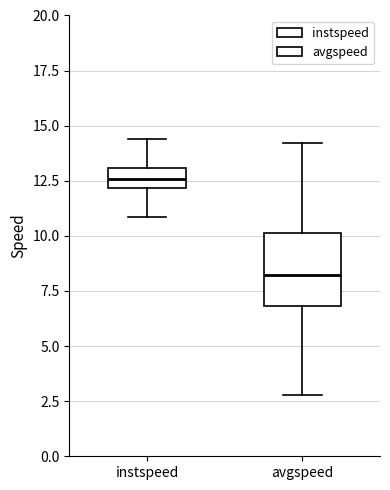

Reading left to right, read every box against the y-axis: the position of its median line, the range the box covers, and the ends of its whiskers. The values are not printed on the chart, so give them approximately, as read against the axis.

instspeed: median 12.5, box 12.0 to 13.0, whiskers 11.0 to 14.5
avgspeed: median 8.0, box 7.0 to 10.0, whiskers 3.0 to 14.0